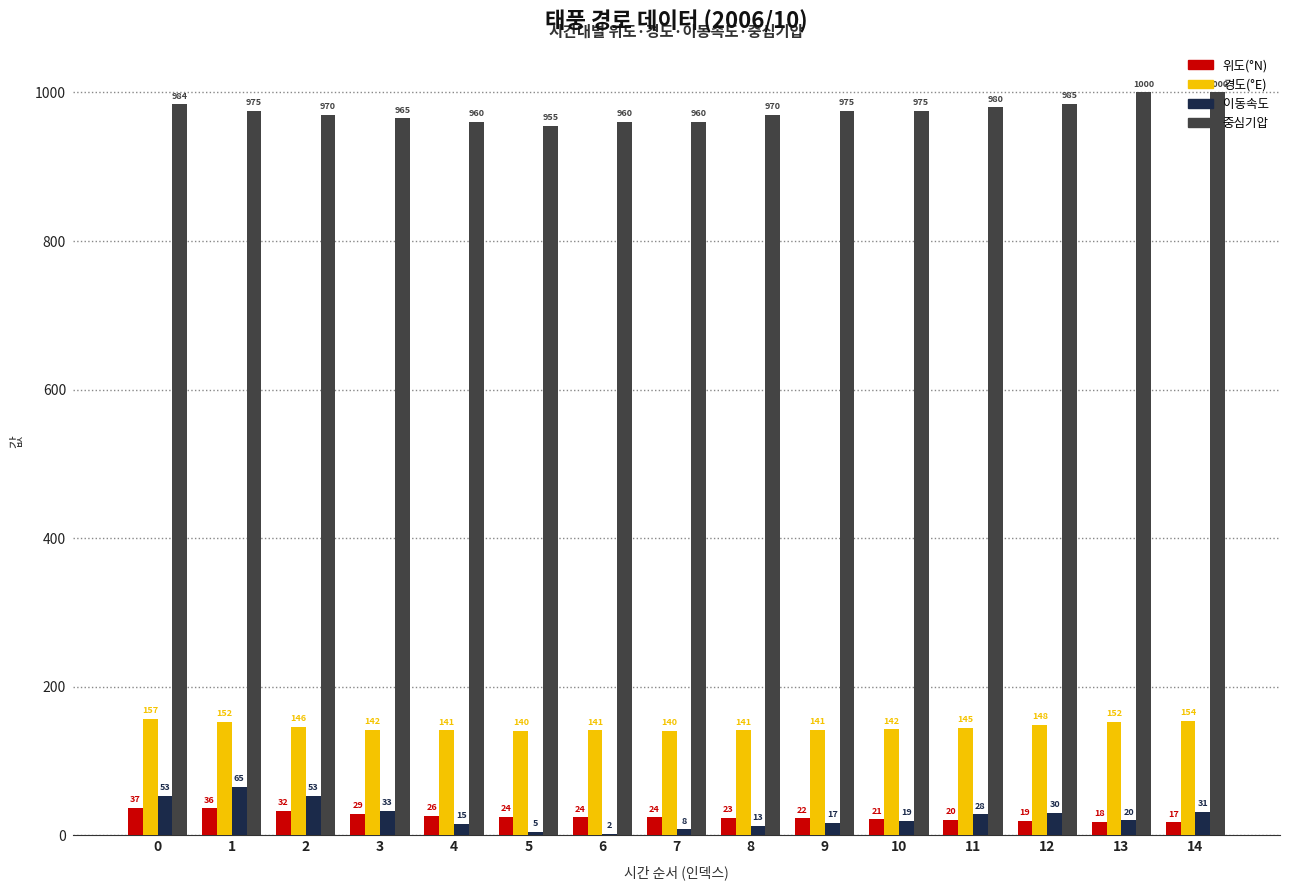

Is the value of 위도(°N) at 3 greater than the value of 이동속도 at 13?

Yes